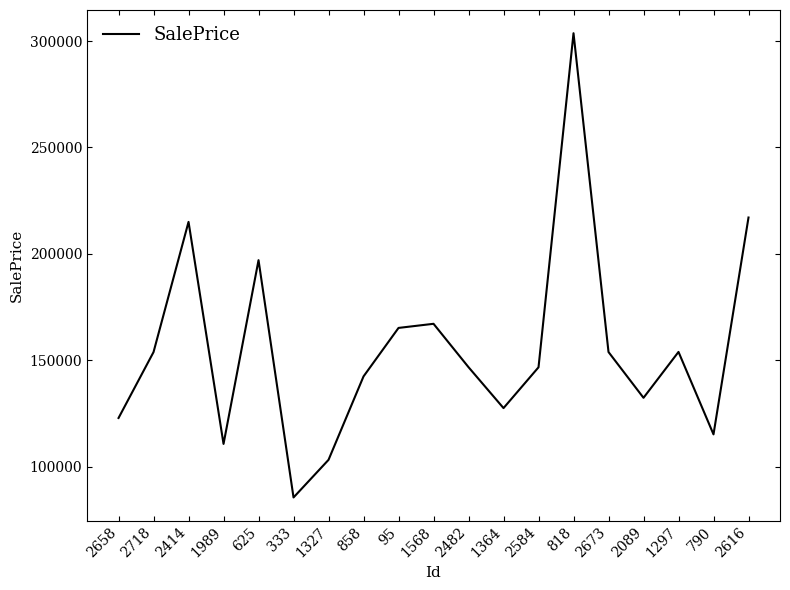

What is the minimum value shown in the chart?

85471.6